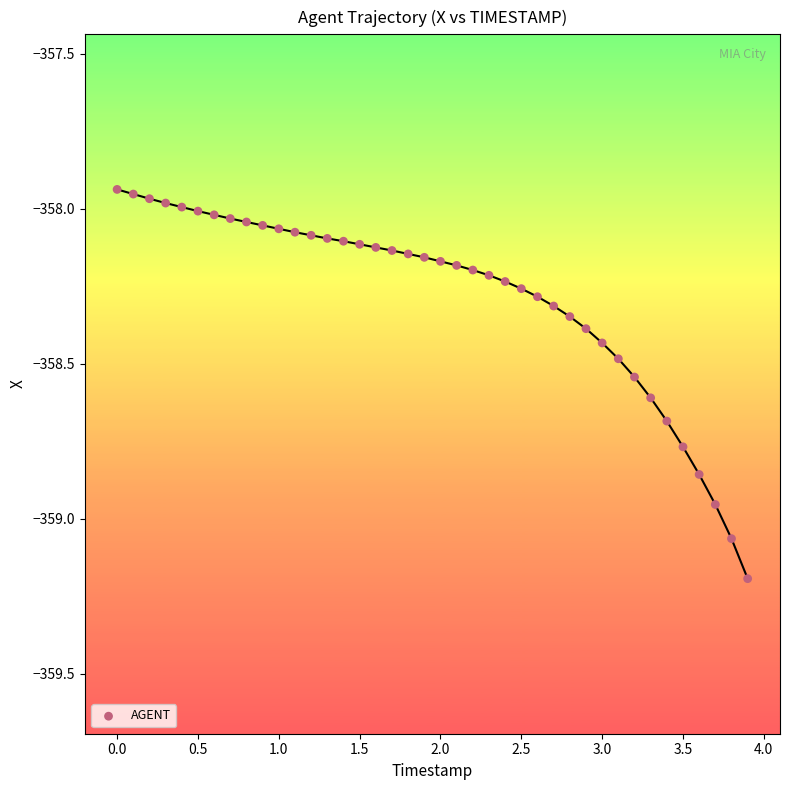

What is the range of X values (max minus min)?

3.9